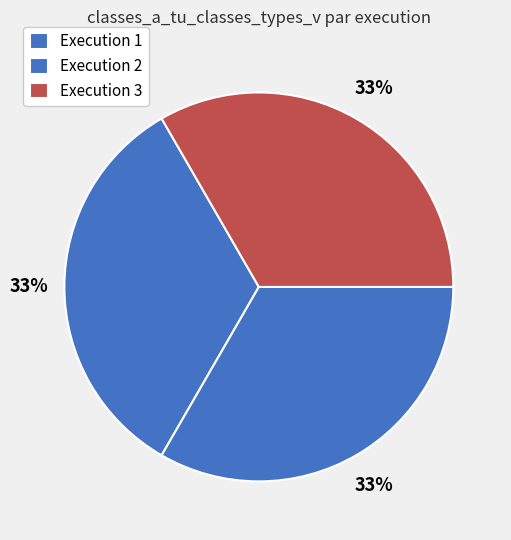

How many slices are in this pie chart?

3